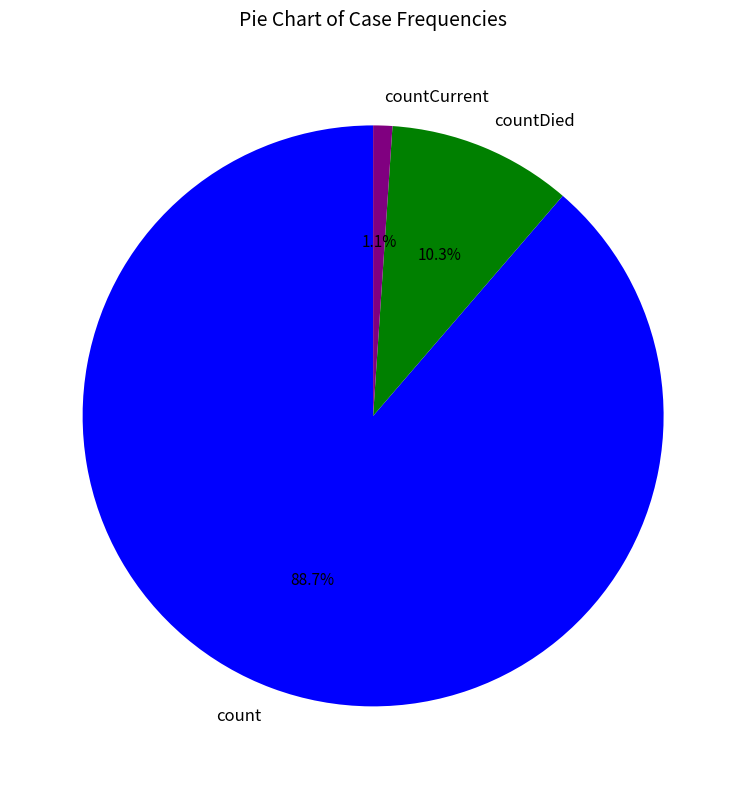

True or false: countCurrent accounts for 11% of the total.

False